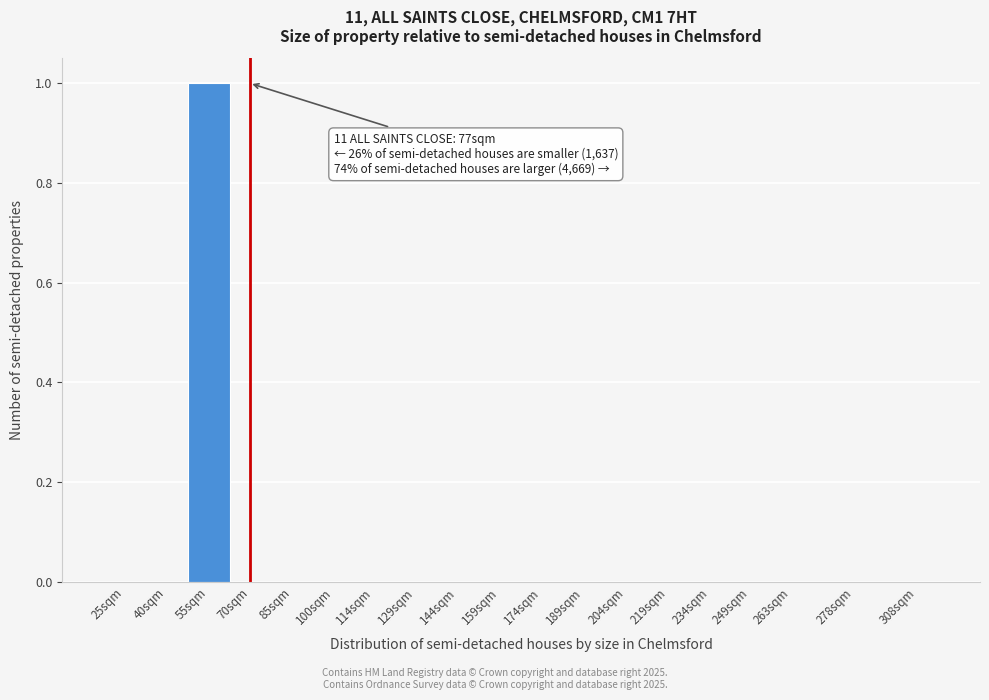

Reading left to right, transcribe all the data shown in this chart.

25sqm=0	40sqm=0	55sqm=1	70sqm=0	85sqm=0	100sqm=0	114sqm=0	129sqm=0	144sqm=0	159sqm=0	174sqm=0	189sqm=0	204sqm=0	219sqm=0	234sqm=0	249sqm=0	263sqm=0	278sqm=0	308sqm=0